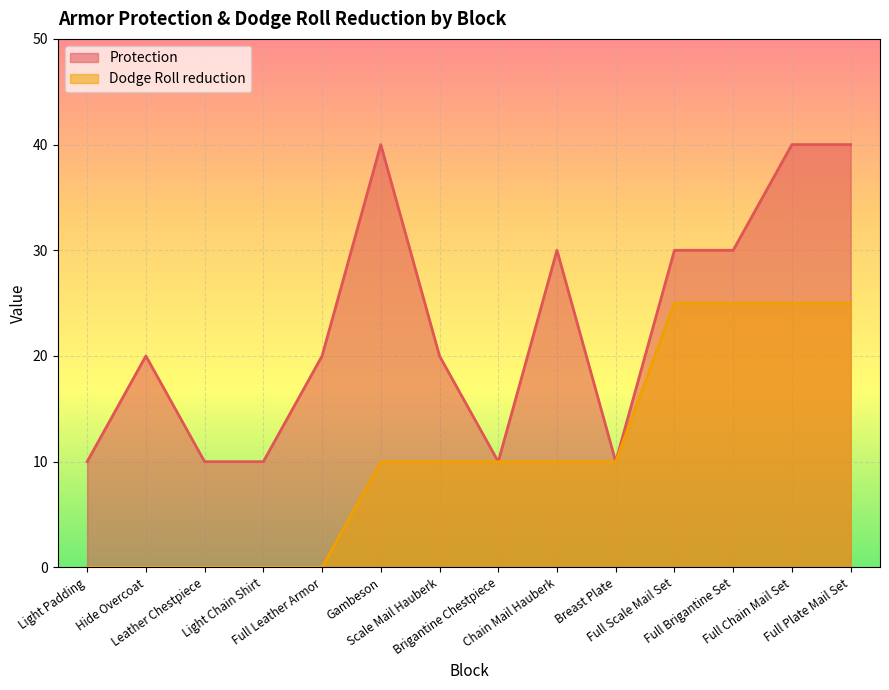

What is the maximum value shown in the chart?

40